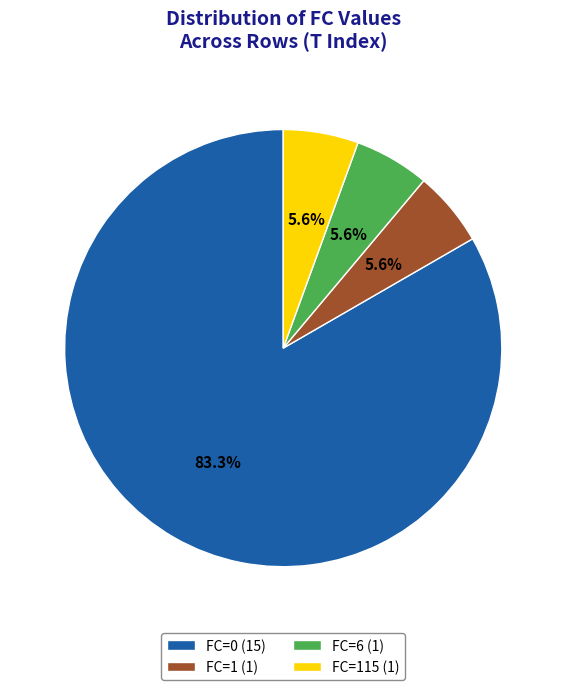

Is there any slice that represents more than half of the pie?

Yes